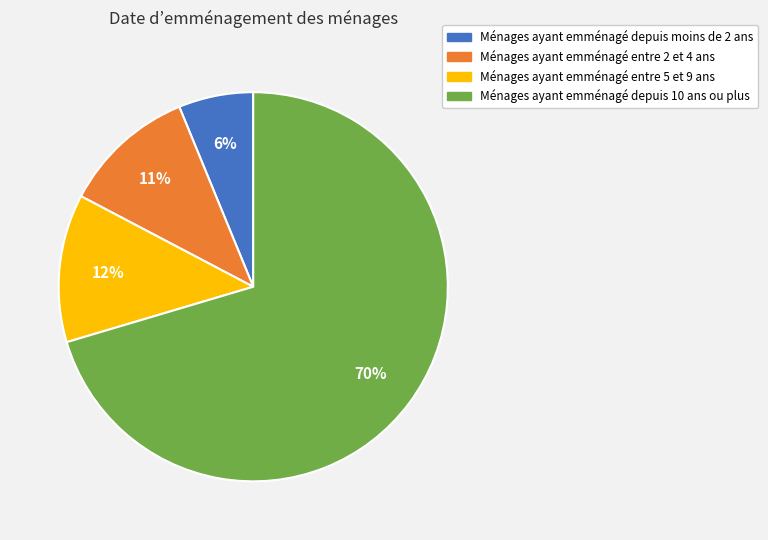

To the nearest percent, what is the average slice percentage?

25%